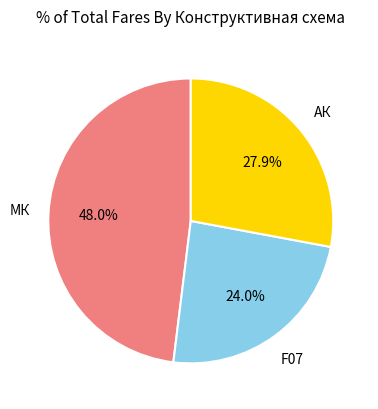

Does any single category account for the majority?

No